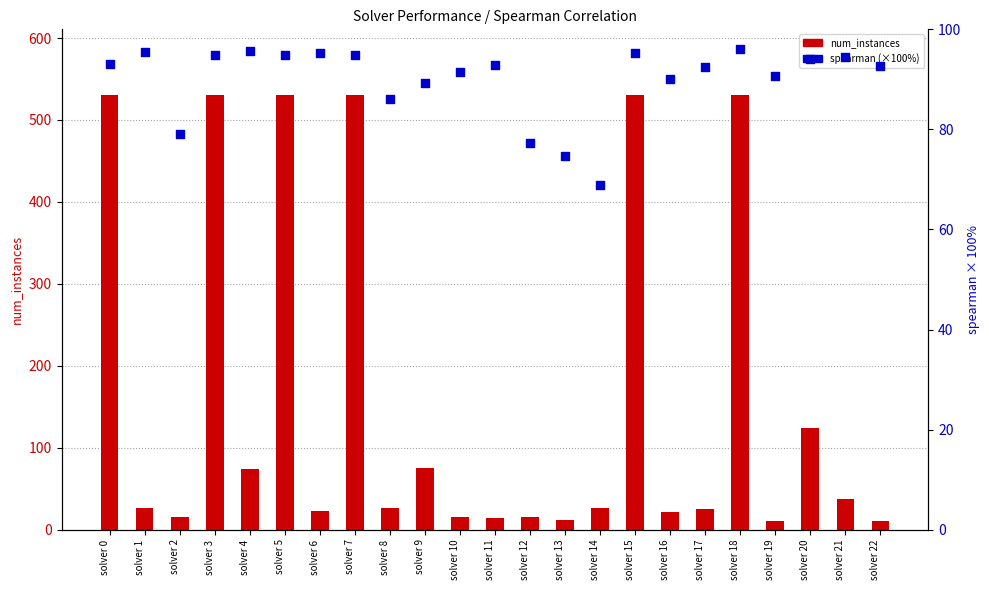

Which series contains the highest Y value?

num_instances